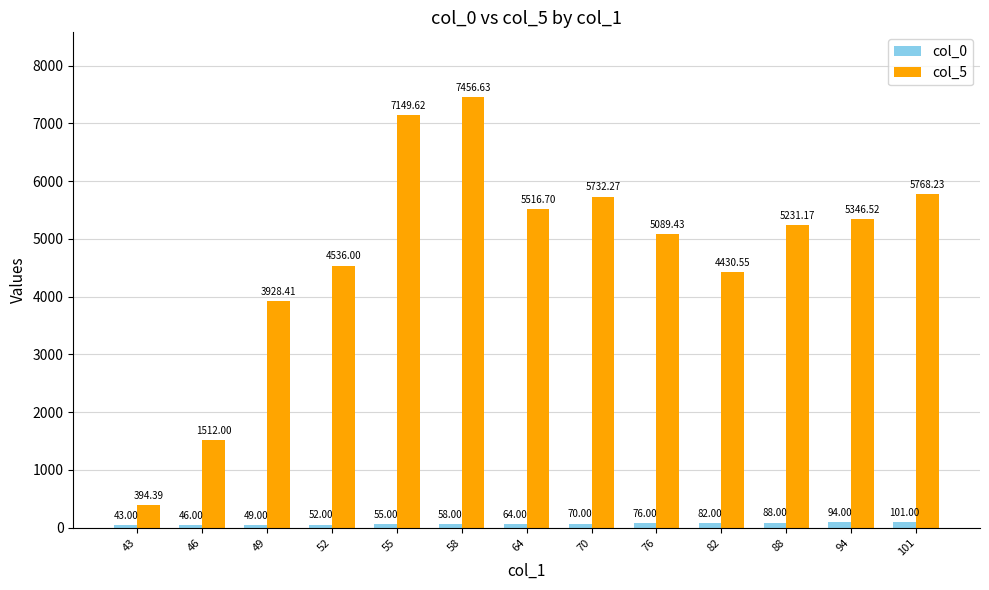

Rank the series at 49 from lowest to highest value.

col_0, col_5